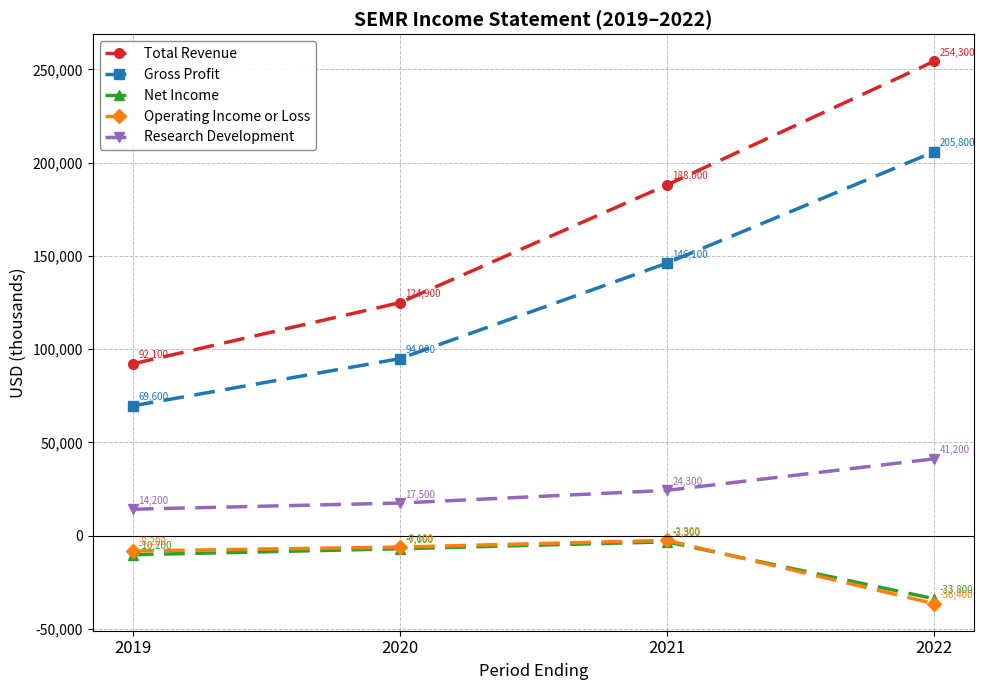

Which series has the widest spread of values?

Total Revenue